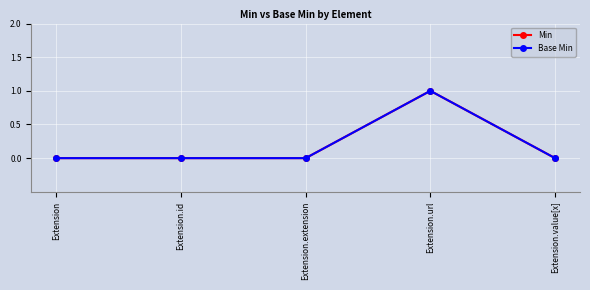

Which category has the highest value across all series?

Extension.url